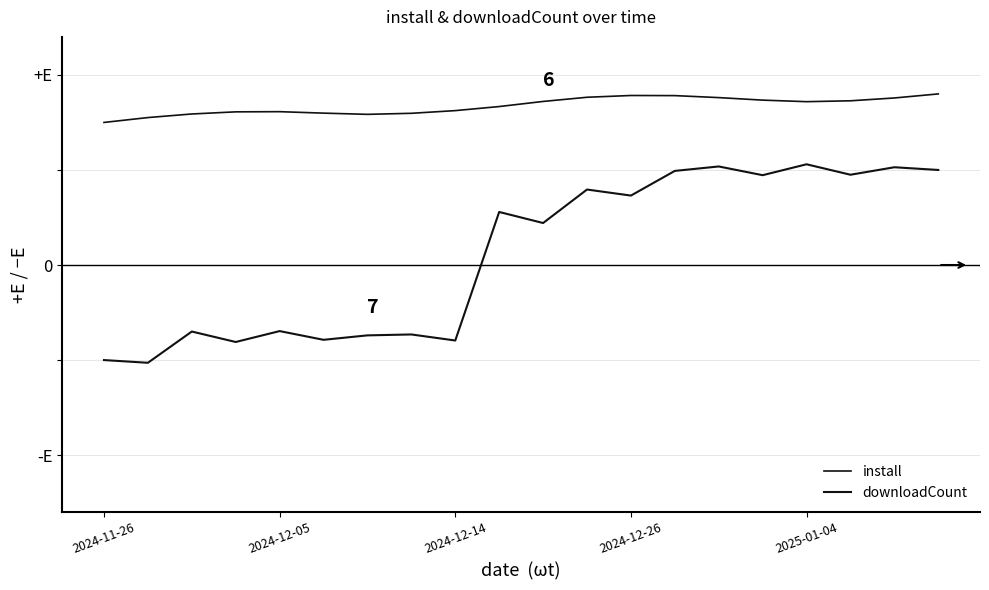

Does the chart have visible grid lines?

Yes